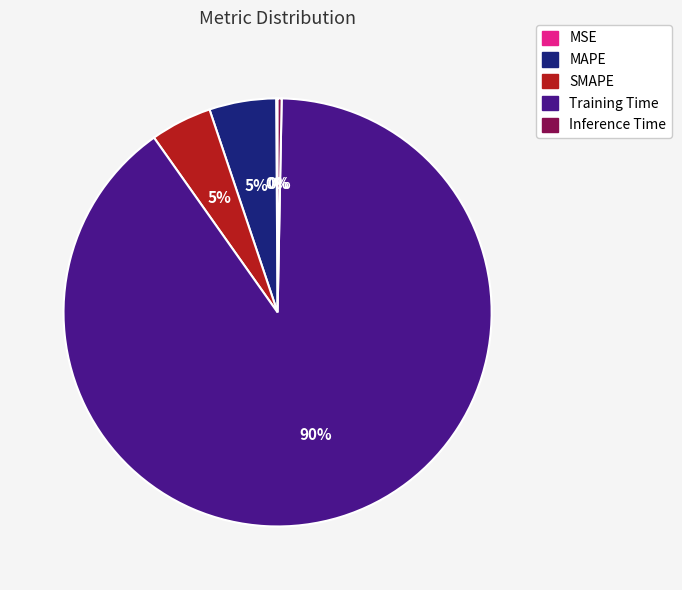

To the nearest percent, what is the combined percentage of Training Time and Inference Time?

90%